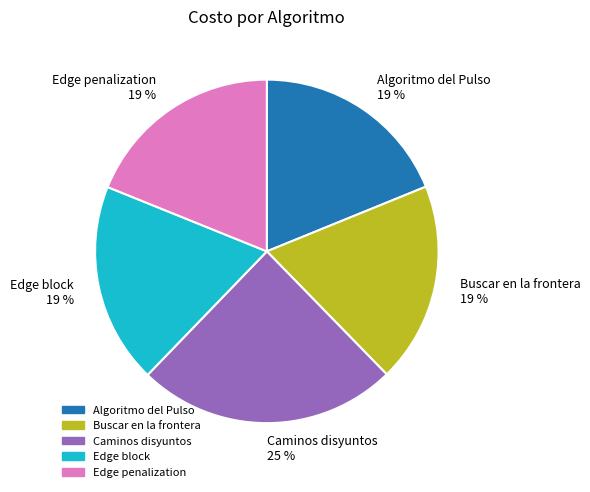

Which slice is the largest?

Caminos disyuntos